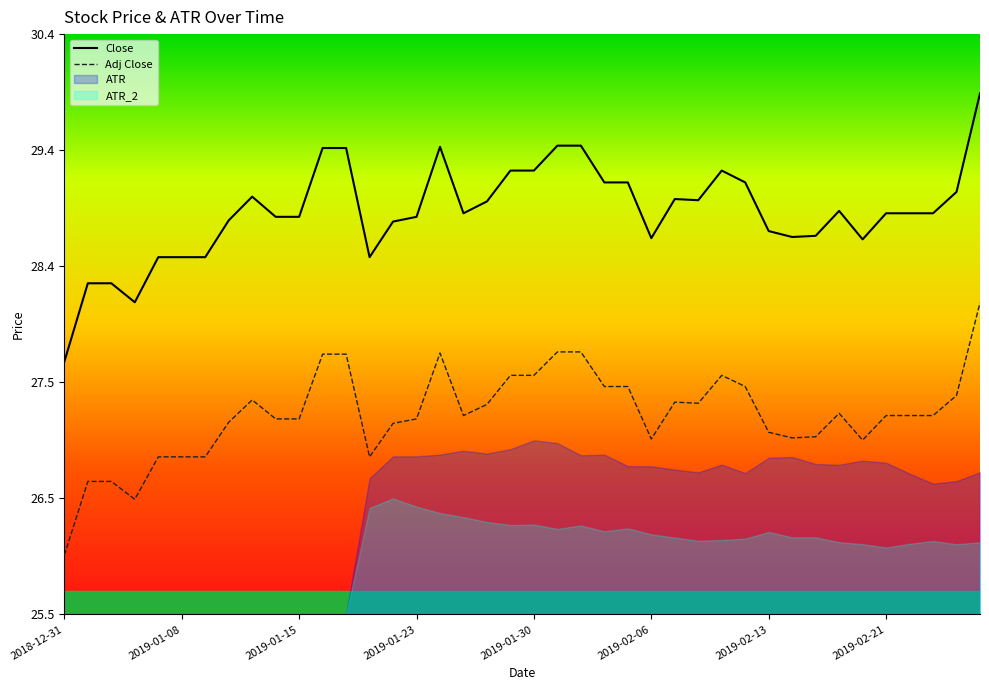

At which label does Adj Close reach its minimum?

2018-12-31